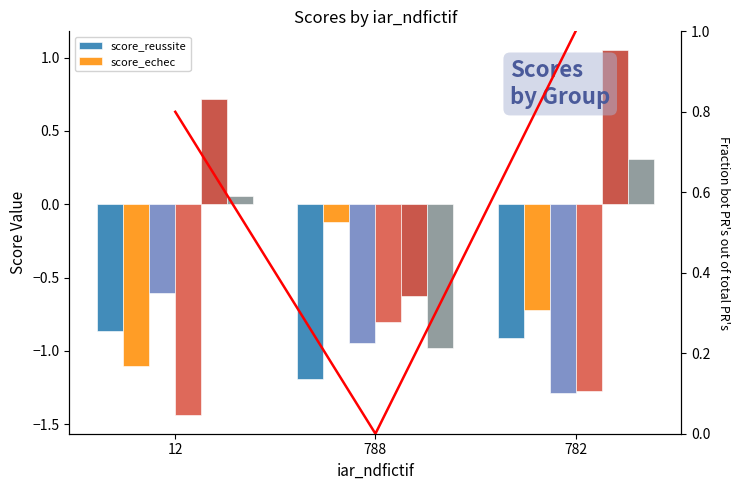

Reading left to right, extract all data points from this chart.

score_reussite: -0.9	-1.2	-0.9
score_echec: -1.1	-0.1	-0.7
nombre_commentaires: -0.6	-0.9	-1.3
longueur_moyenne: -1.4	-0.8	-1.3
polarite: 0.7	-0.6	1.1
subjectivite: 0.1	-1.0	0.3